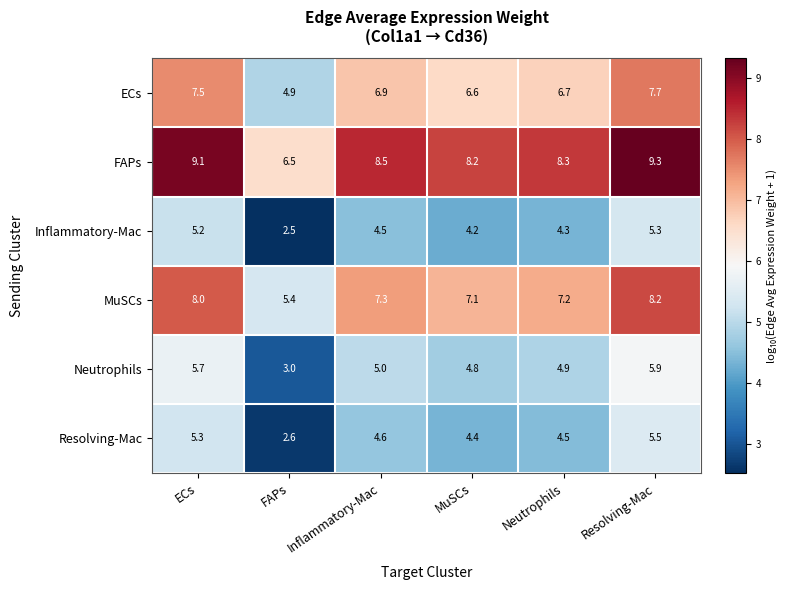

At which category is the sum across all series the highest?

Resolving-Mac